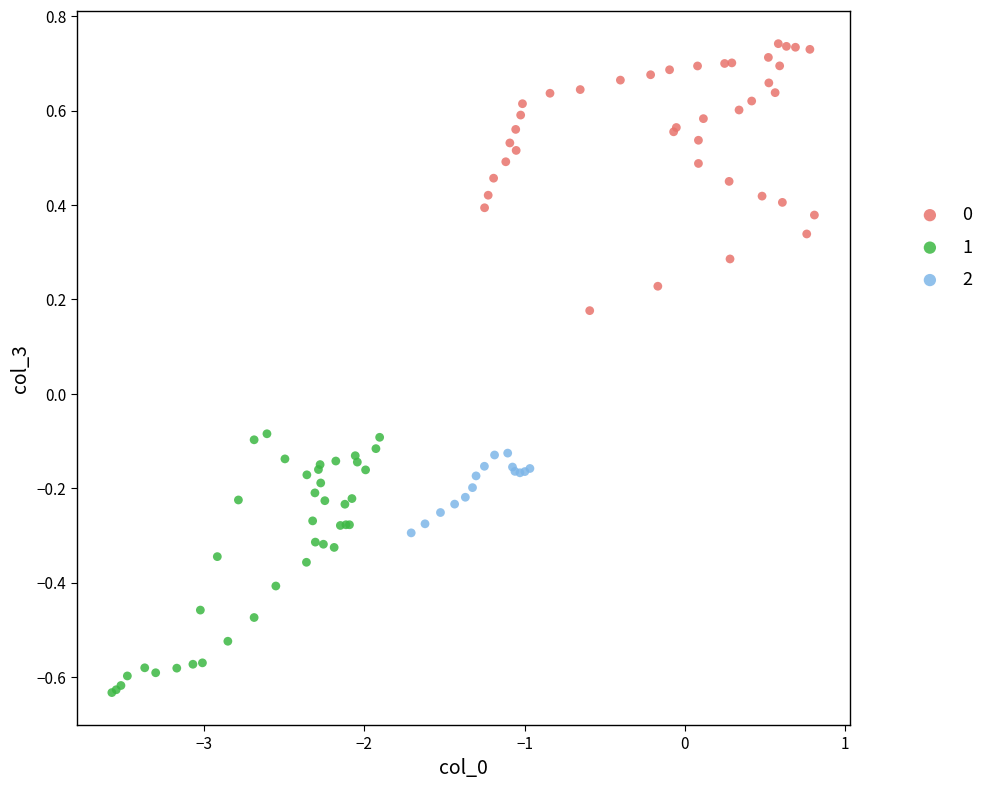

Which series reaches the minimum Y coordinate?

1